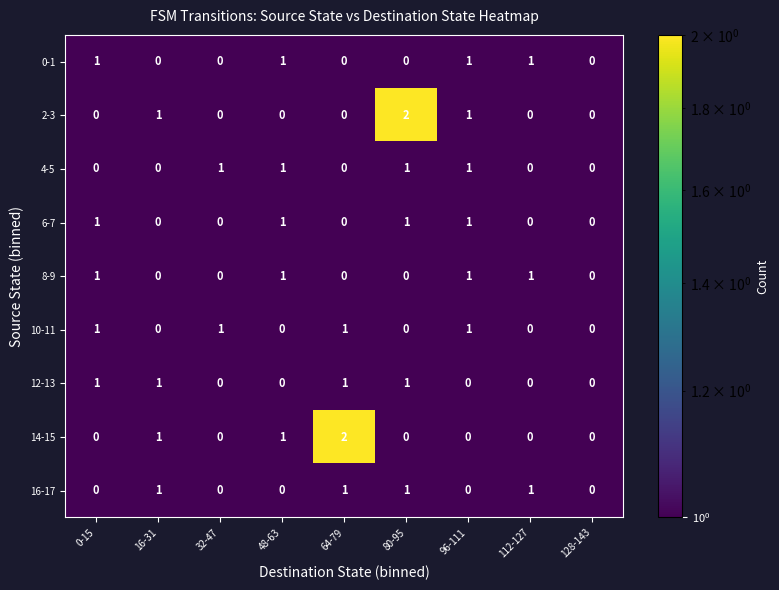

Is the value of 10-11 at 128-143 greater than the value of 2-3 at 96-111?

No